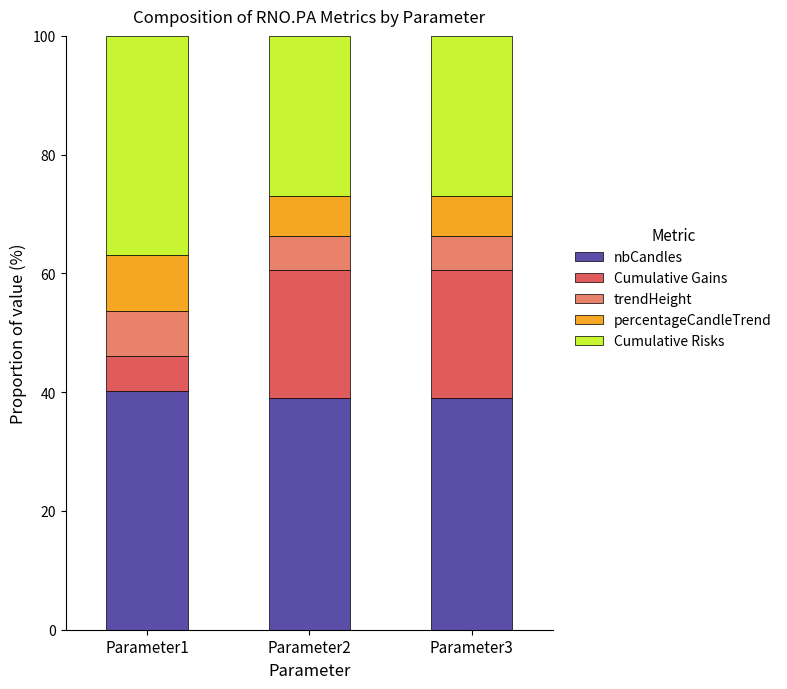

What is the total value across all series at Parameter2?

100.0